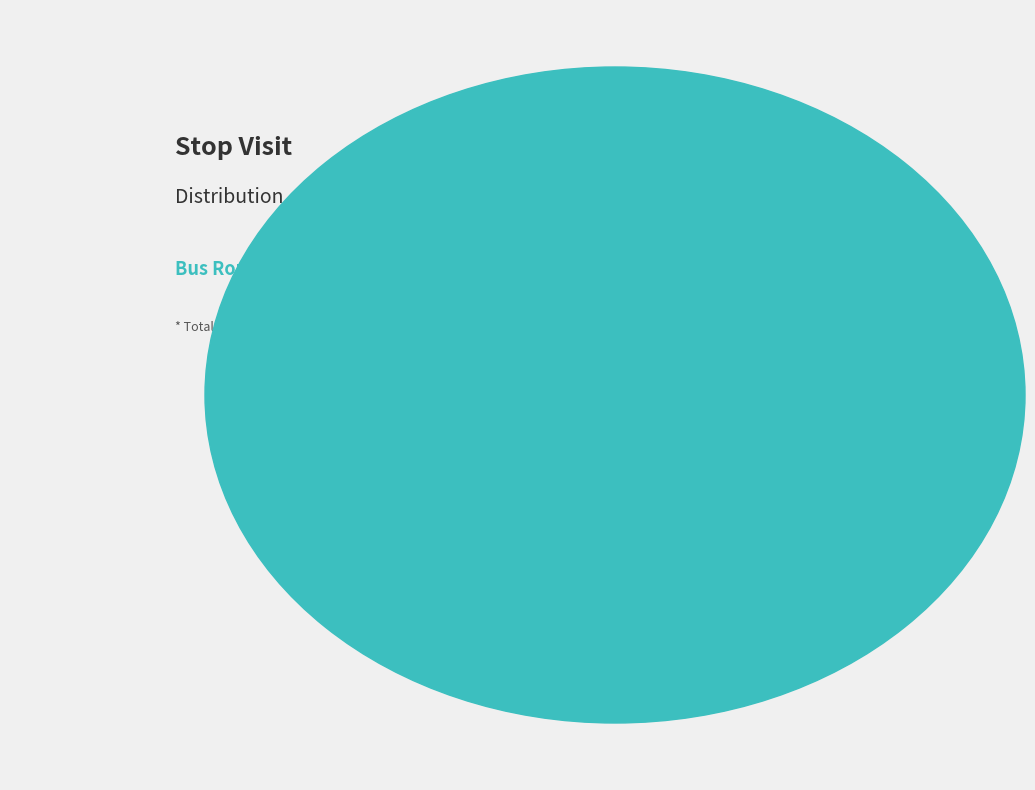

The Stop 2 slice represents 5% of the pie. True or false?

False